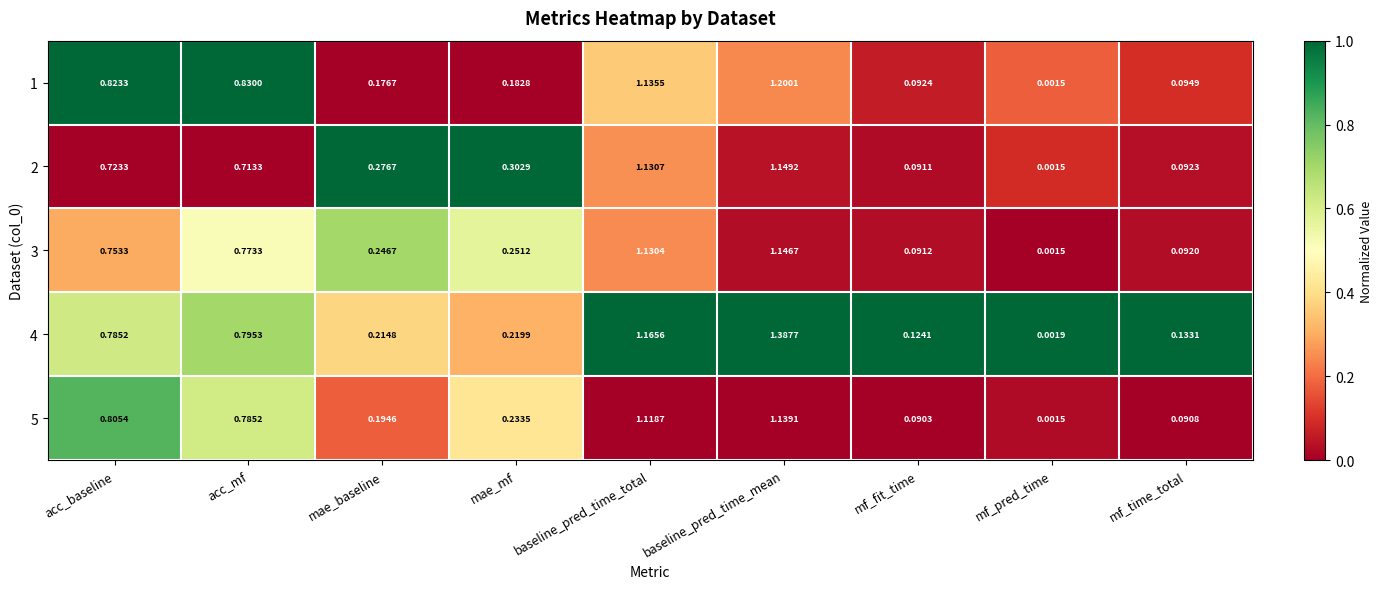

Where is 3 nearest to the value 0?

mf_pred_time